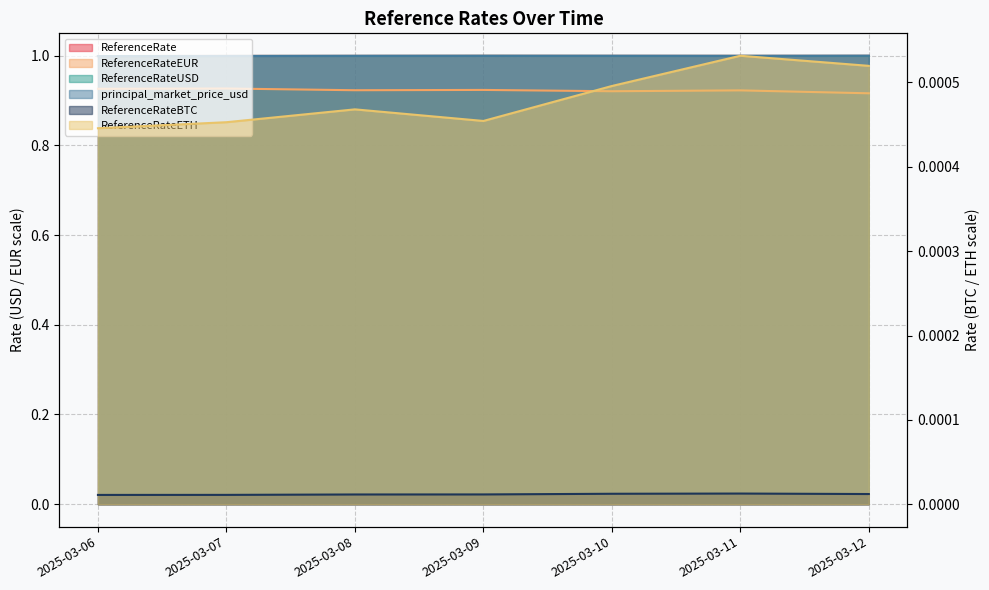

List the labels in order of principal_market_price_usd value, smallest first.

2025-03-06, 2025-03-07, 2025-03-11, 2025-03-08, 2025-03-09, 2025-03-10, 2025-03-12